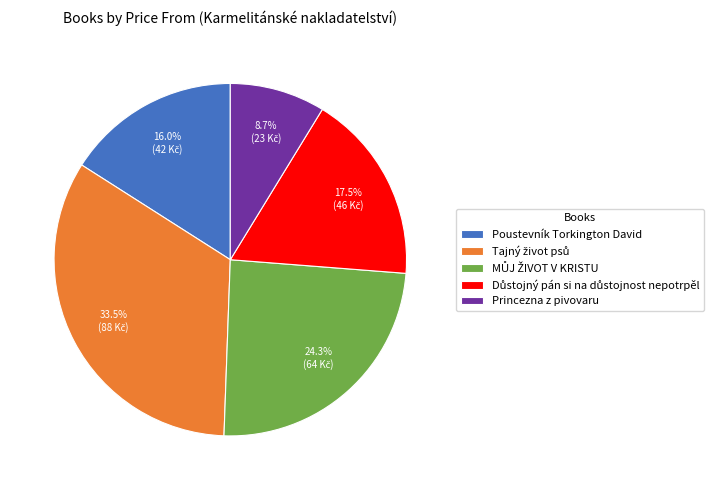

Does any single category account for the majority?

No